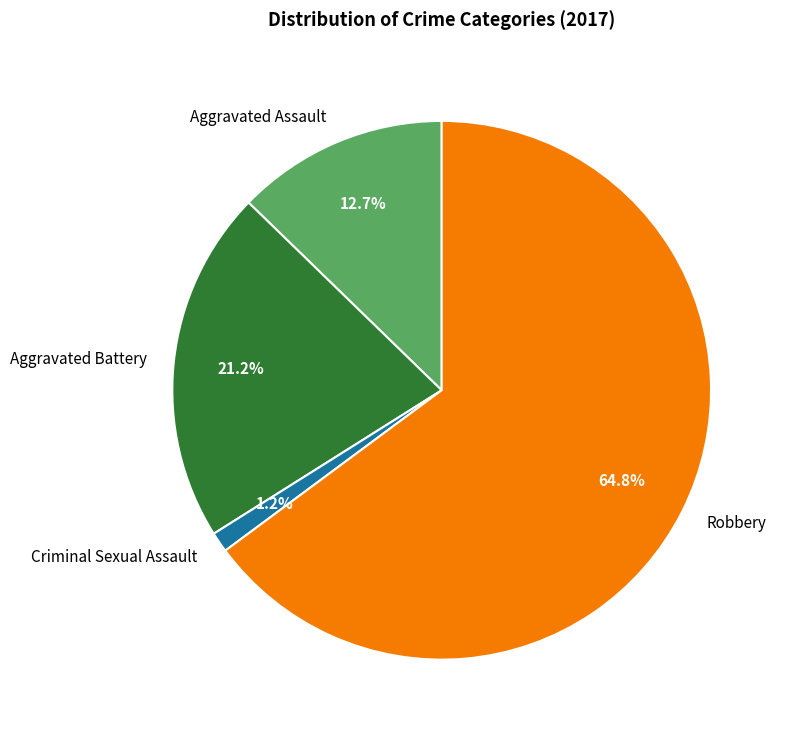

To the nearest percent, what is the average slice percentage?

25%